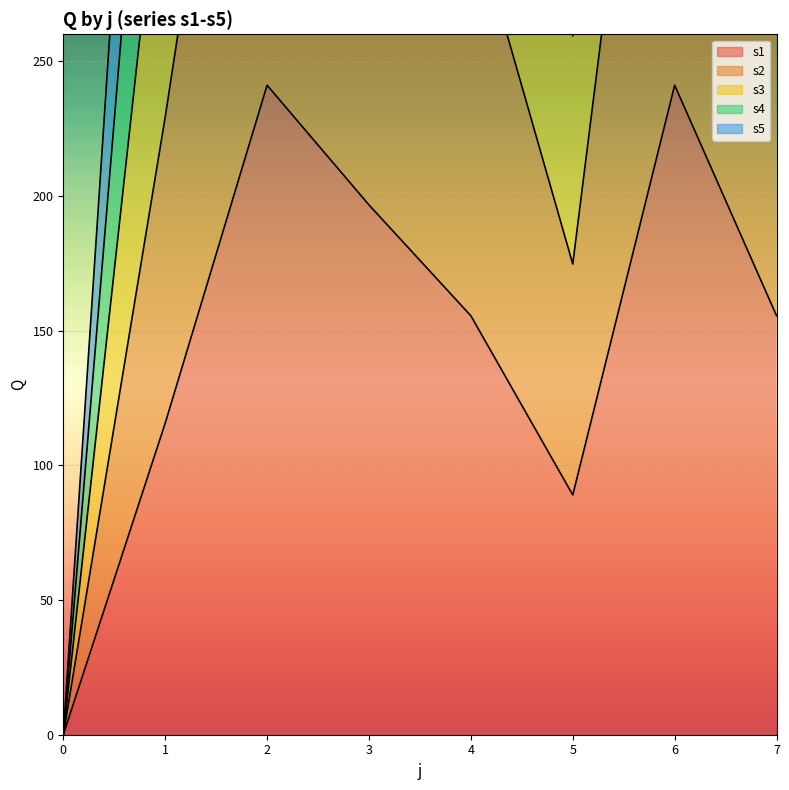

Rank the series by their maximum value, from highest to lowest.

s4, s3, s5, s2, s1